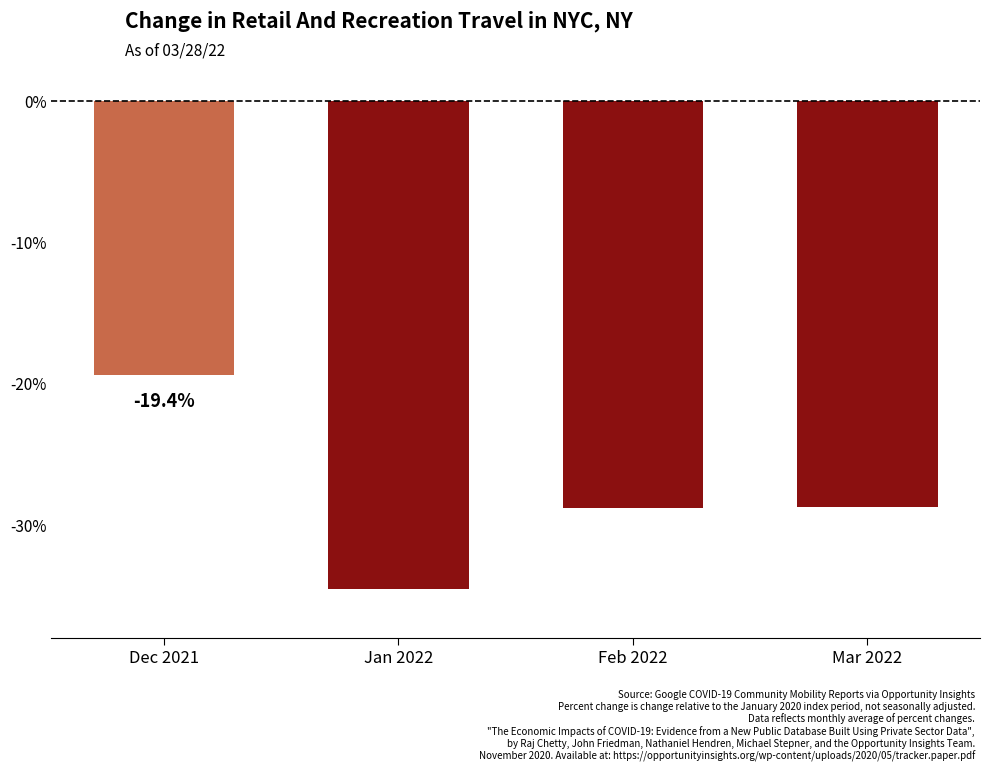

Read the value at Feb 2022.

-28.8